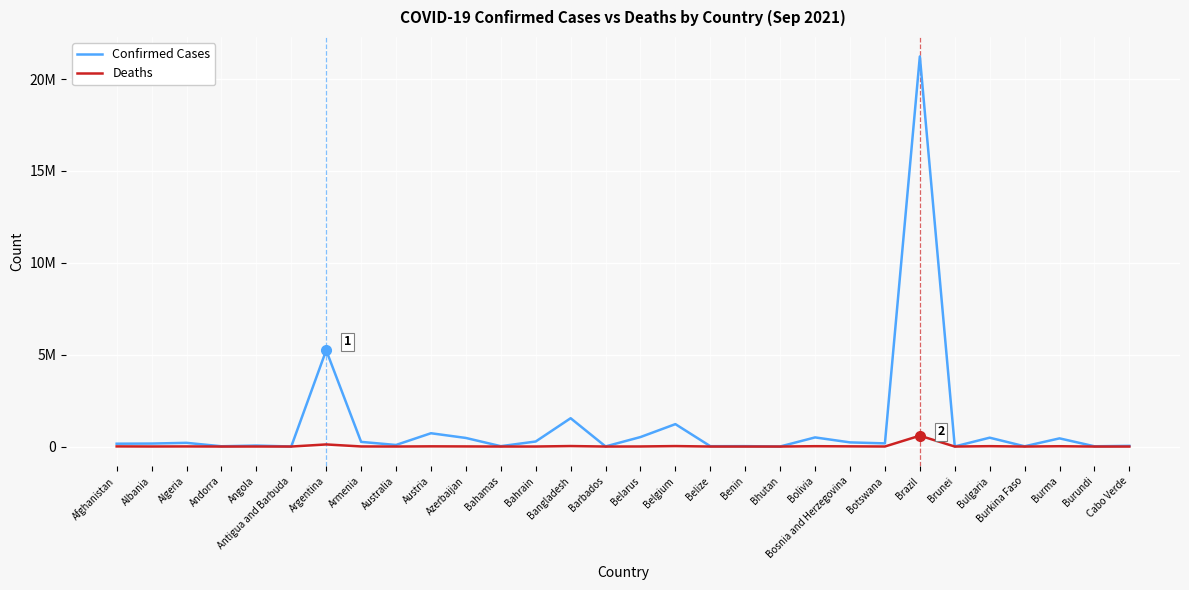

Is this an area chart (filled region under the line)?

No